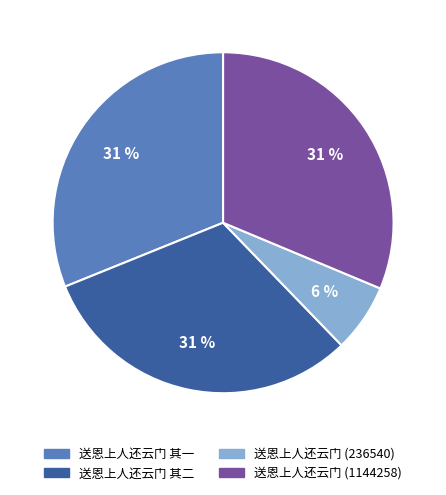

Combined, do 送恩上人还云门 (236540) and 送恩上人还云门 (1144258) account for over 50%?

No